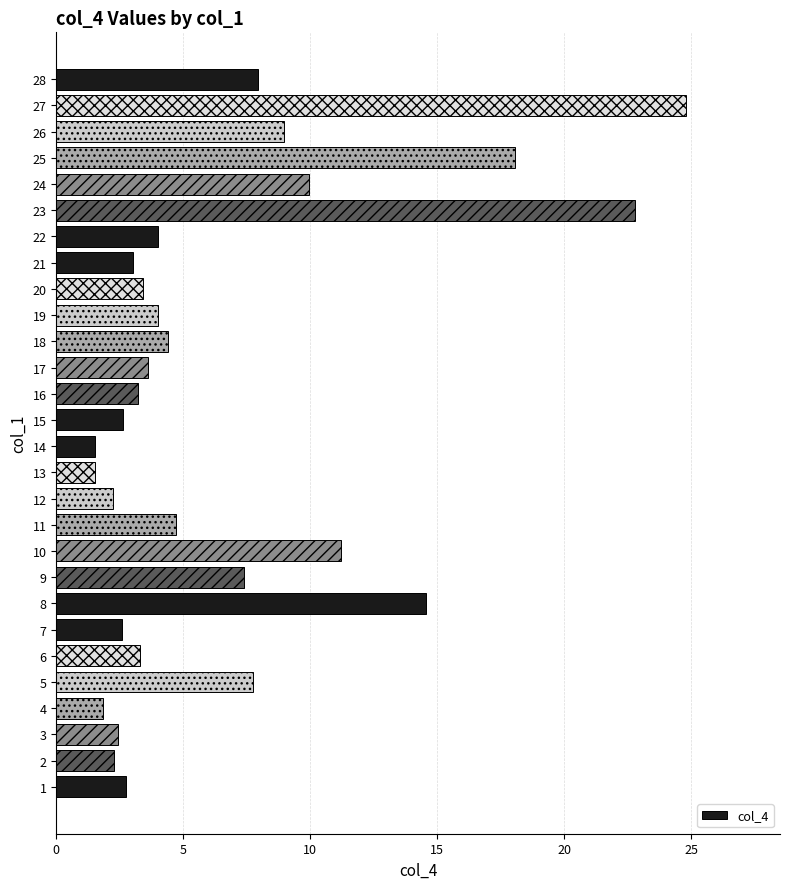

Which label corresponds to the largest value in the chart?

27